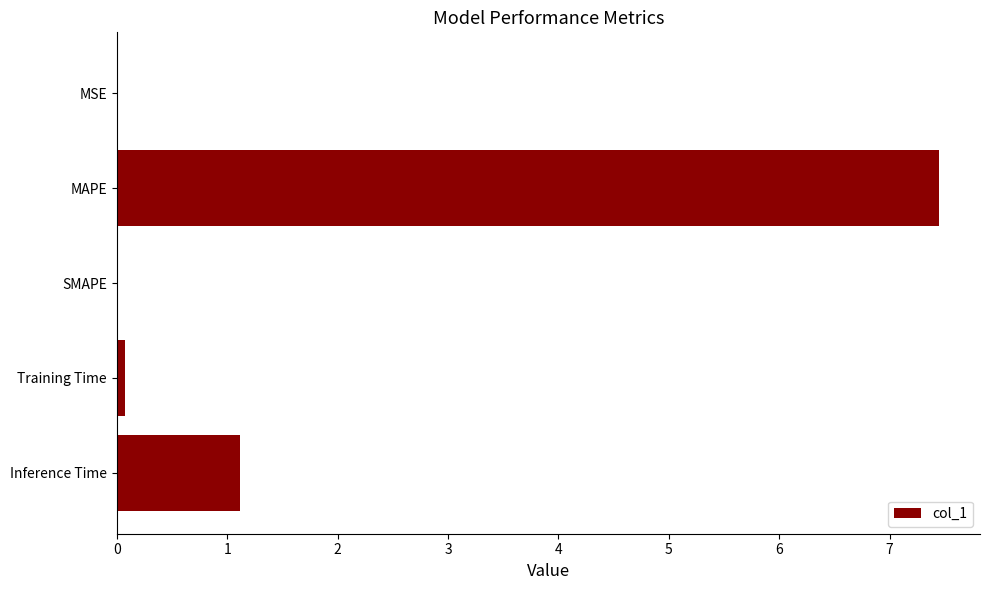

Is it true that the value at SMAPE is 3.1?

False